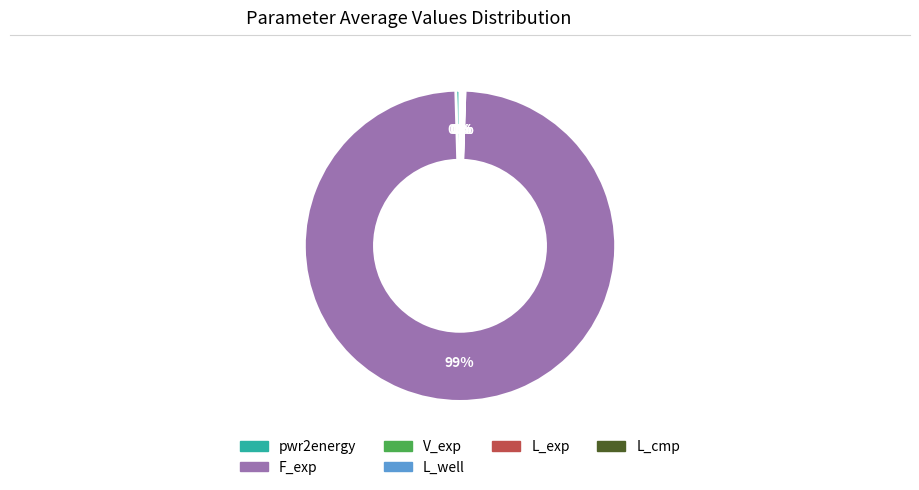

The pwr2energy slice represents 0% of the pie. True or false?

True